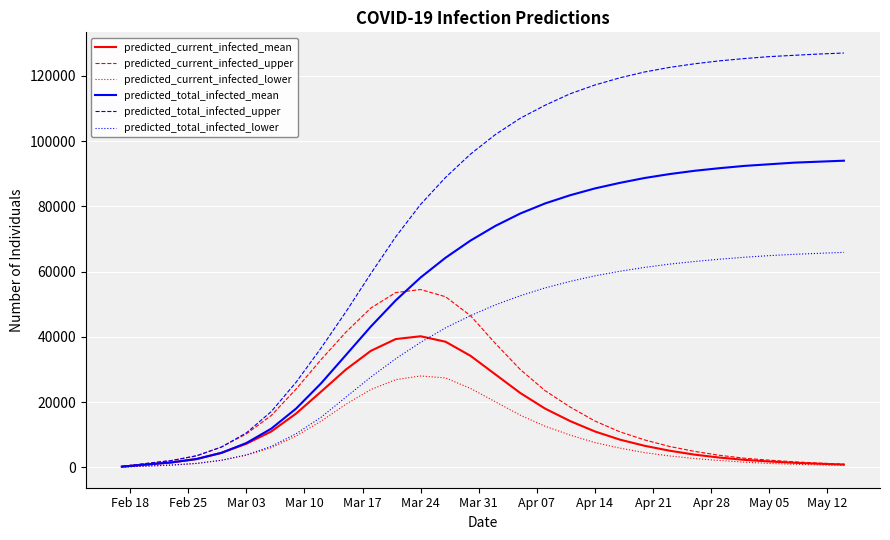

What is the maximum value shown in the chart?

127000